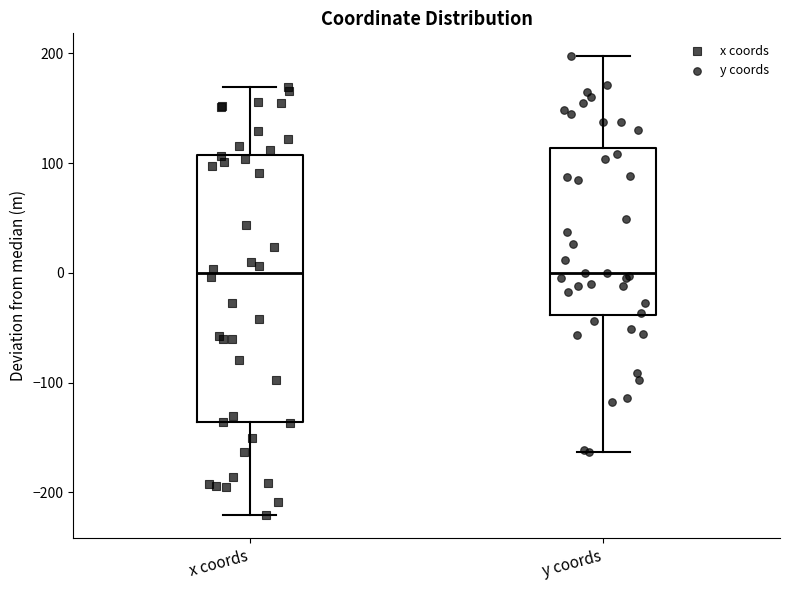

Which box is the tallest, from its lower edge to its upper edge?

x coords